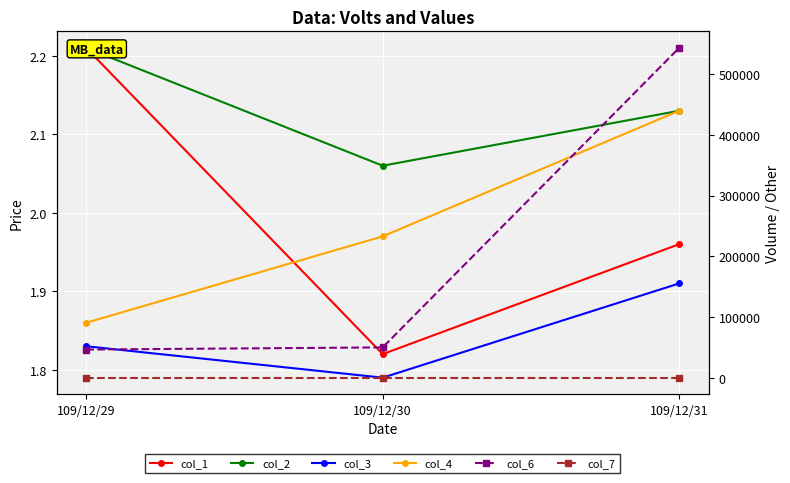

Reading left to right, list all the values displayed in this chart.

col_1: 109/12/29=2.2	109/12/30=1.8	109/12/31=2.0
col_2: 109/12/29=2.2	109/12/30=2.1	109/12/31=2.1
col_3: 109/12/29=1.8	109/12/30=1.8	109/12/31=1.9
col_4: 109/12/29=1.9	109/12/30=2.0	109/12/31=2.1
col_6: 109/12/29=46350.0	109/12/30=49880.0	109/12/31=543320.0
col_7: 109/12/29=0.1	109/12/30=0.1	109/12/31=0.2